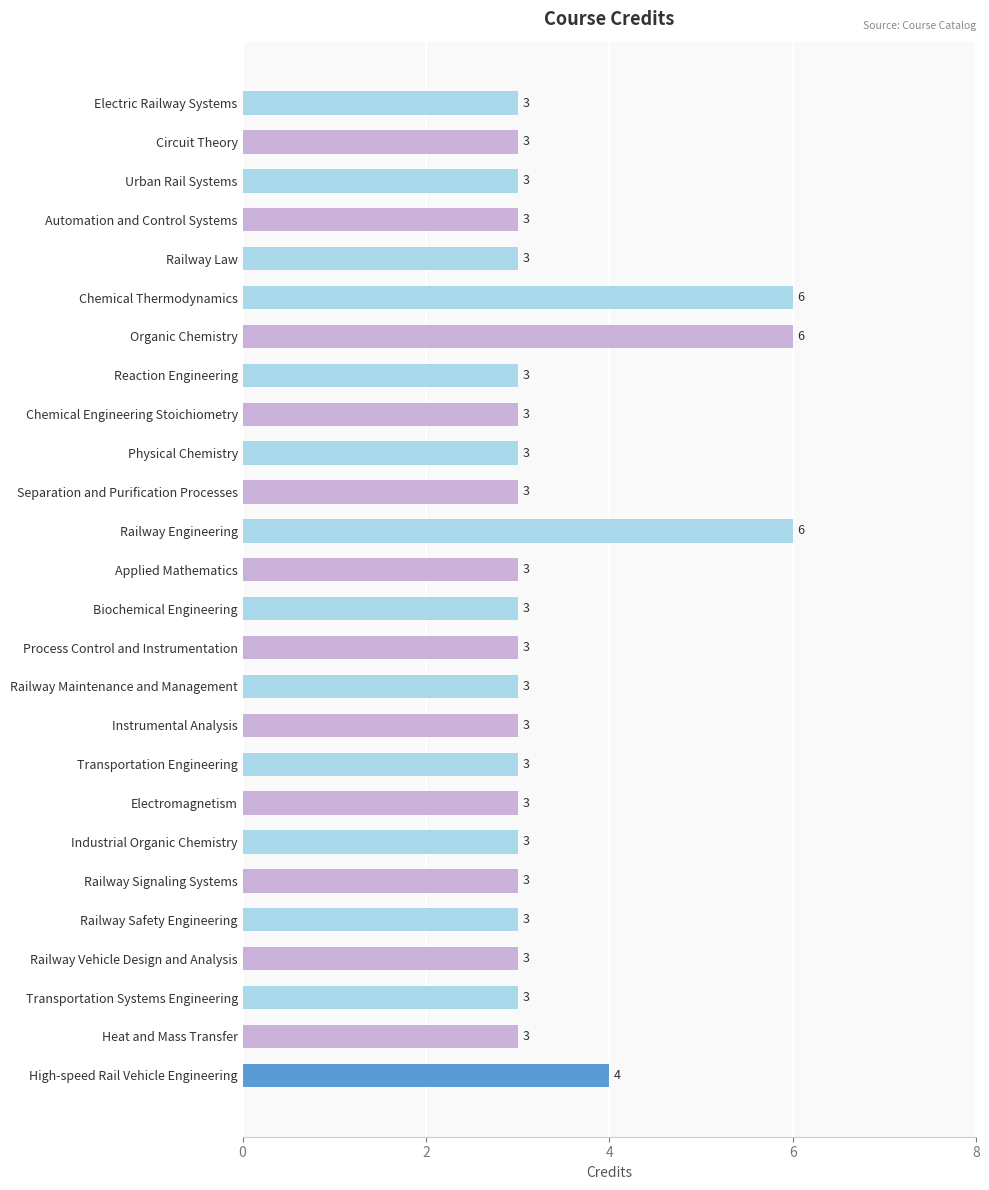

Reading bottom to top, extract all data points from this chart.

High-speed Rail Vehicle Engineering=4	Heat and Mass Transfer=3	Transportation Systems Engineering=3	Railway Vehicle Design and Analysis=3	Railway Safety Engineering=3	Railway Signaling Systems=3	Industrial Organic Chemistry=3	Electromagnetism=3	Transportation Engineering=3	Instrumental Analysis=3	Railway Maintenance and Management=3	Process Control and Instrumentation=3	Biochemical Engineering=3	Applied Mathematics=3	Railway Engineering=6	Separation and Purification Processes=3	Physical Chemistry=3	Chemical Engineering Stoichiometry=3	Reaction Engineering=3	Organic Chemistry=6	Chemical Thermodynamics=6	Railway Law=3	Automation and Control Systems=3	Urban Rail Systems=3	Circuit Theory=3	Electric Railway Systems=3